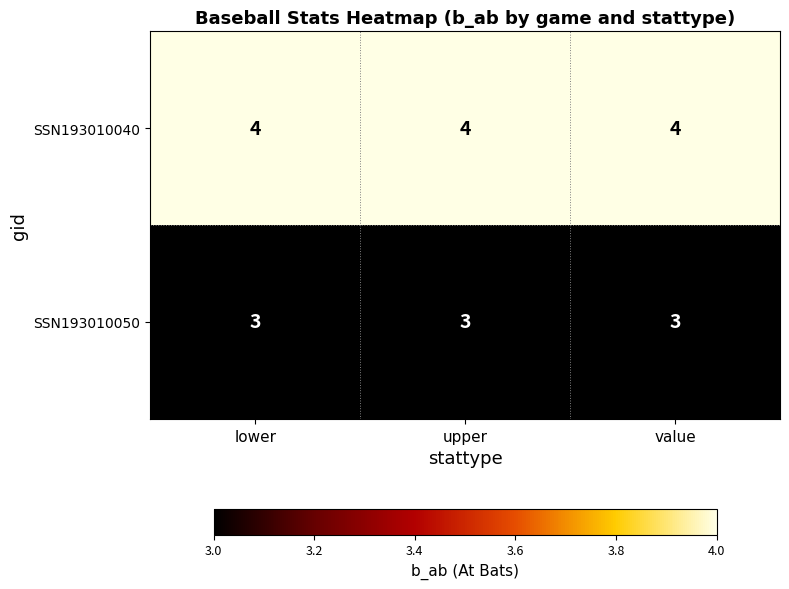

What is the total value across all series at value?

7